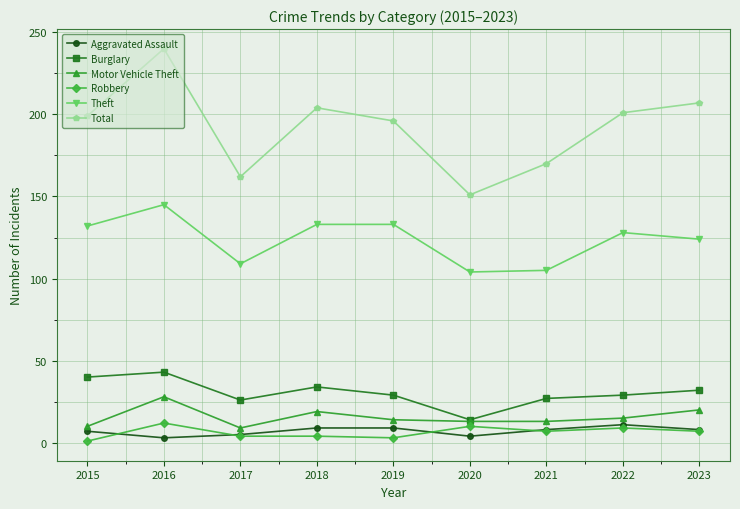

How many series are shown in this chart?

6